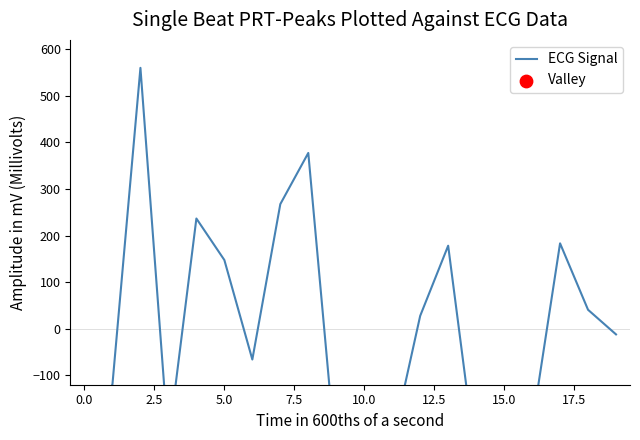

Which has a higher value, 7.5 or 18?

7.5